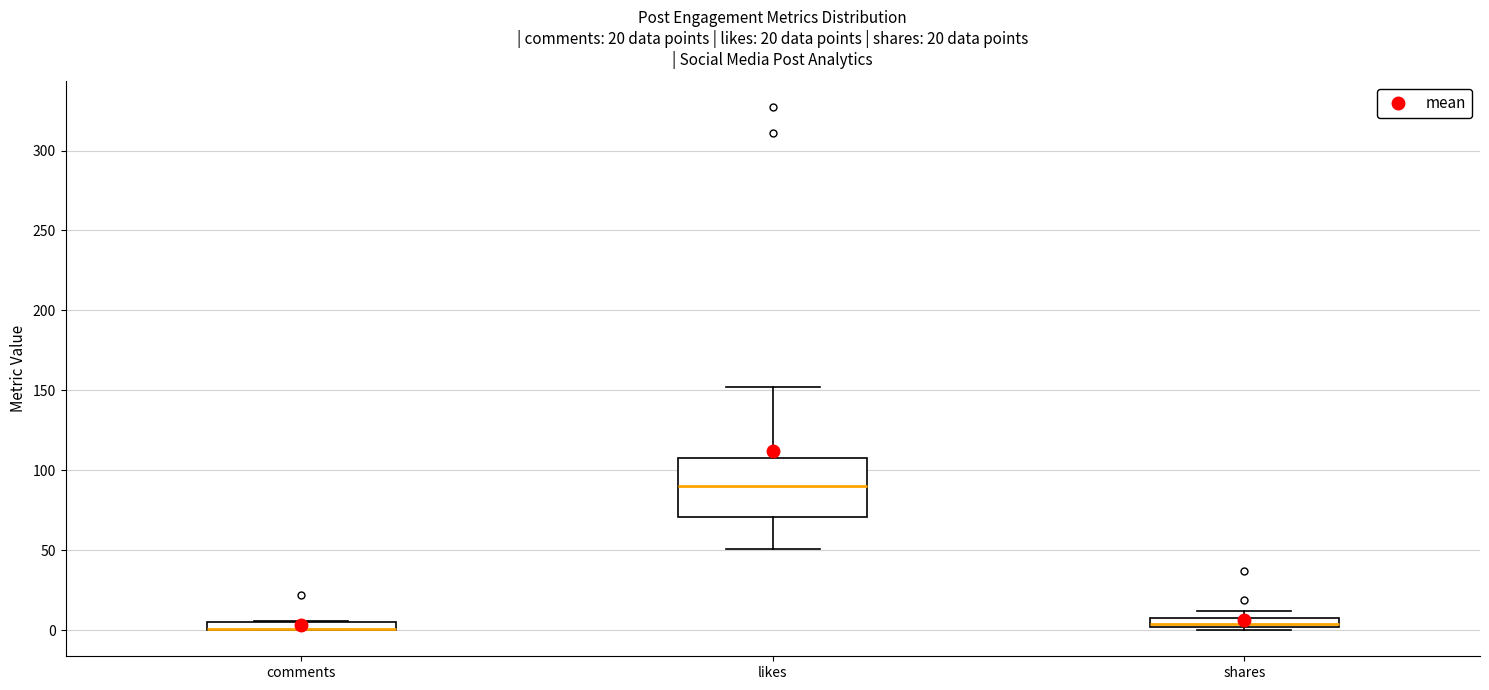

Comparing the boxes themselves (not the whiskers), which one is the tallest?

likes